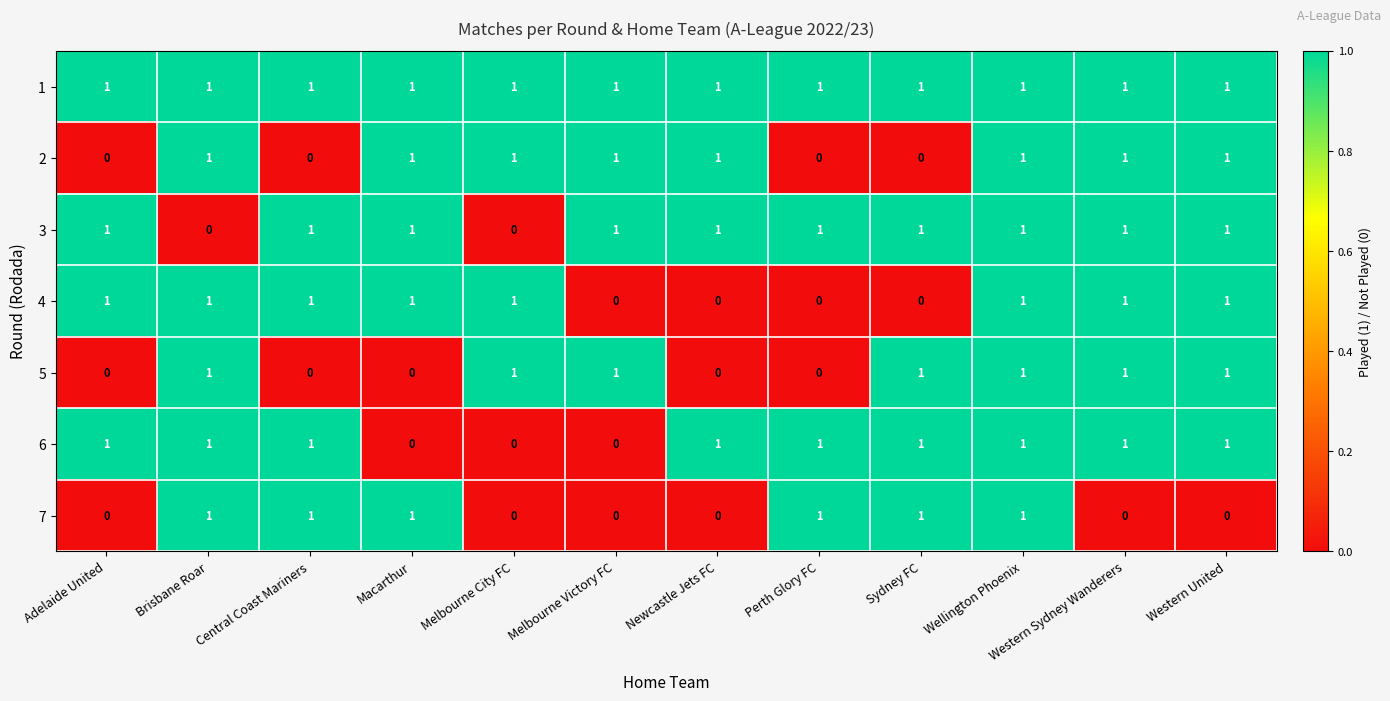

What is the sum of all 6 values?

9